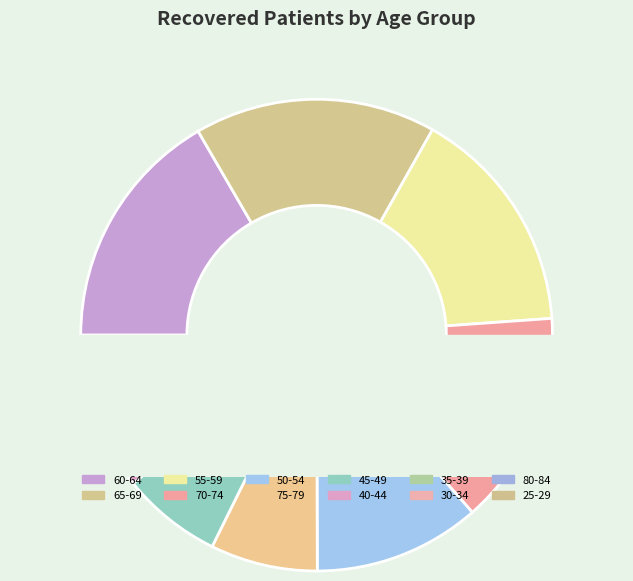

Approximately how many times larger is the value at 55-59 compared to 65-69?

0.9